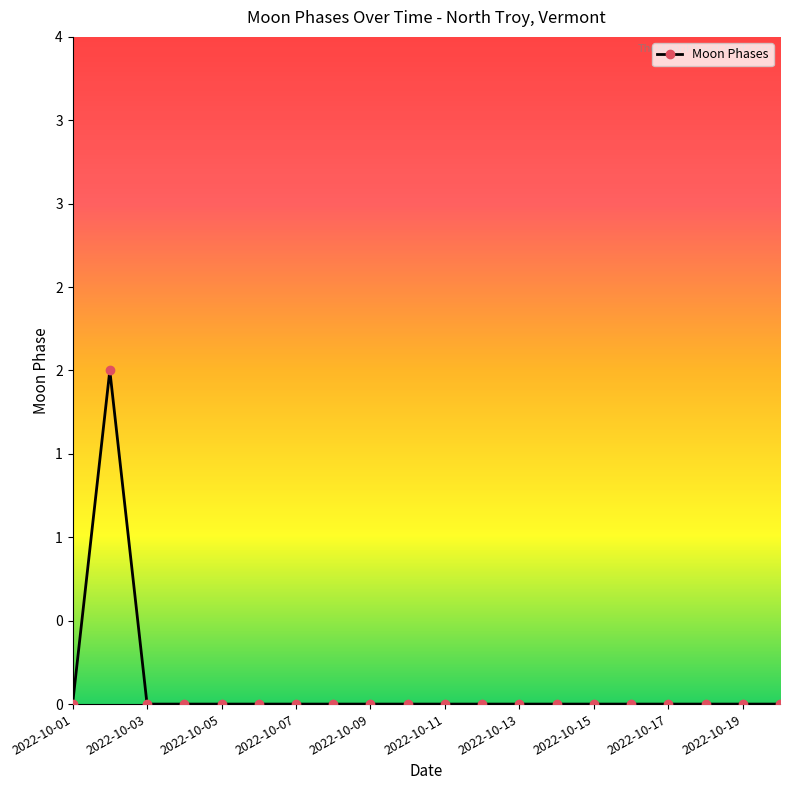

True or false: there are more than 1 points higher than both neighbors.

False